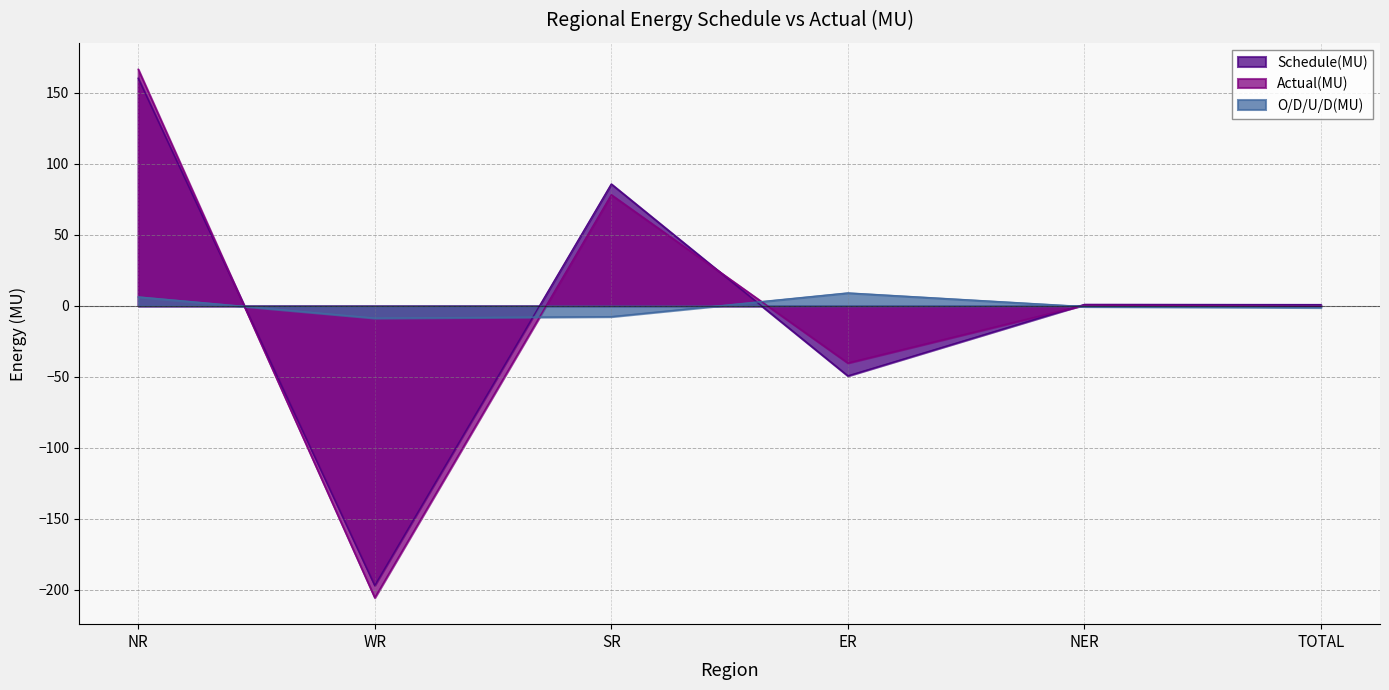

Which series ends up on top after the final intersection of Actual(MU) and O/D/U/D(MU)?

Actual(MU)